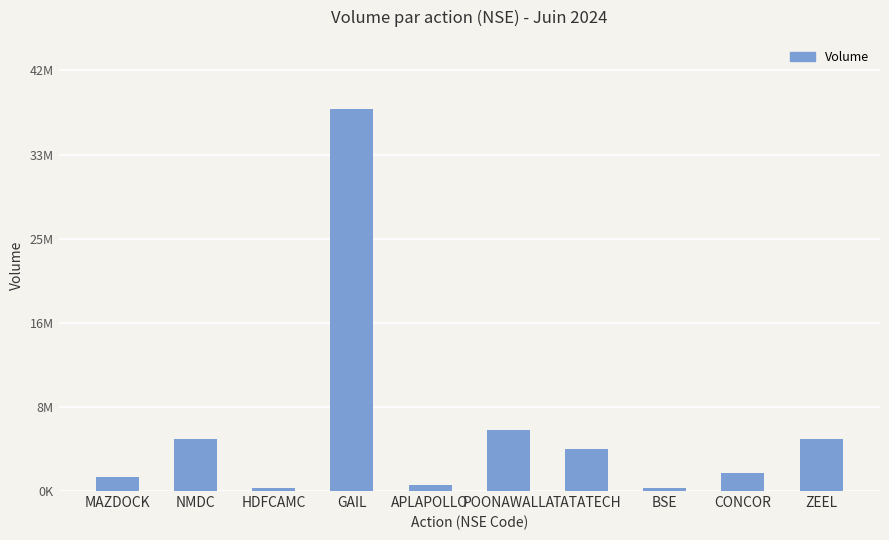

What is the label of the 2nd bar from the right?

CONCOR